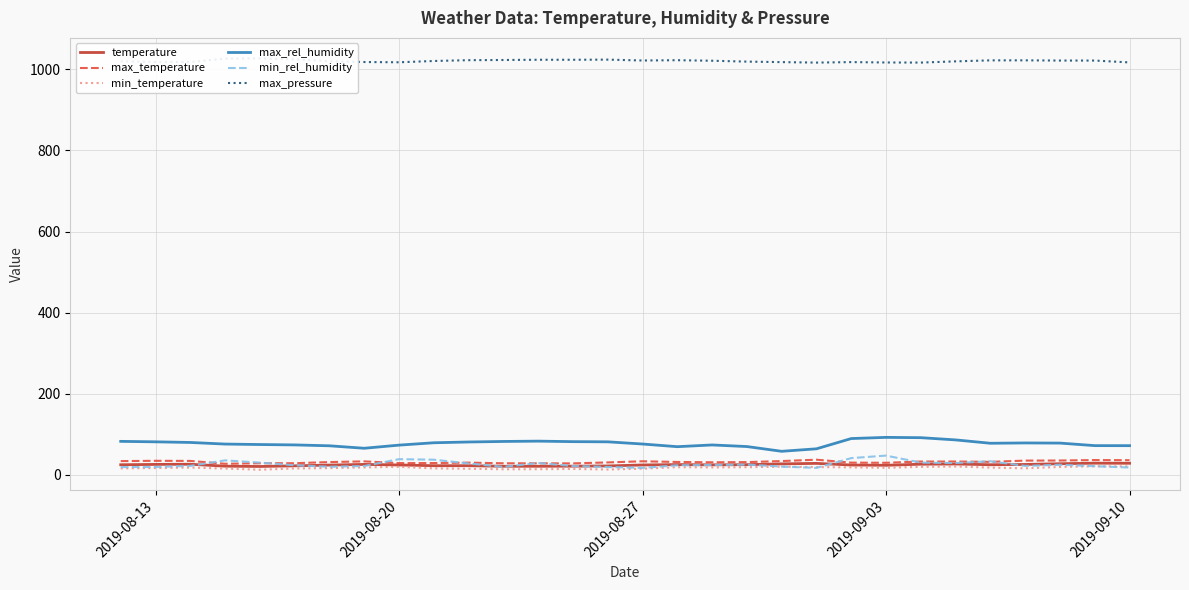

How many lines are shown in the chart?

6